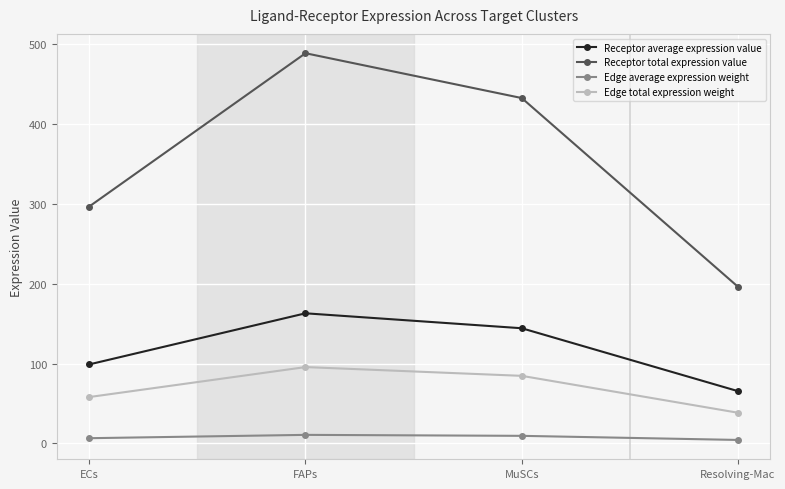

What are all the series names shown in the legend?

Receptor average expression value, Receptor total expression value, Edge average expression weight, Edge total expression weight